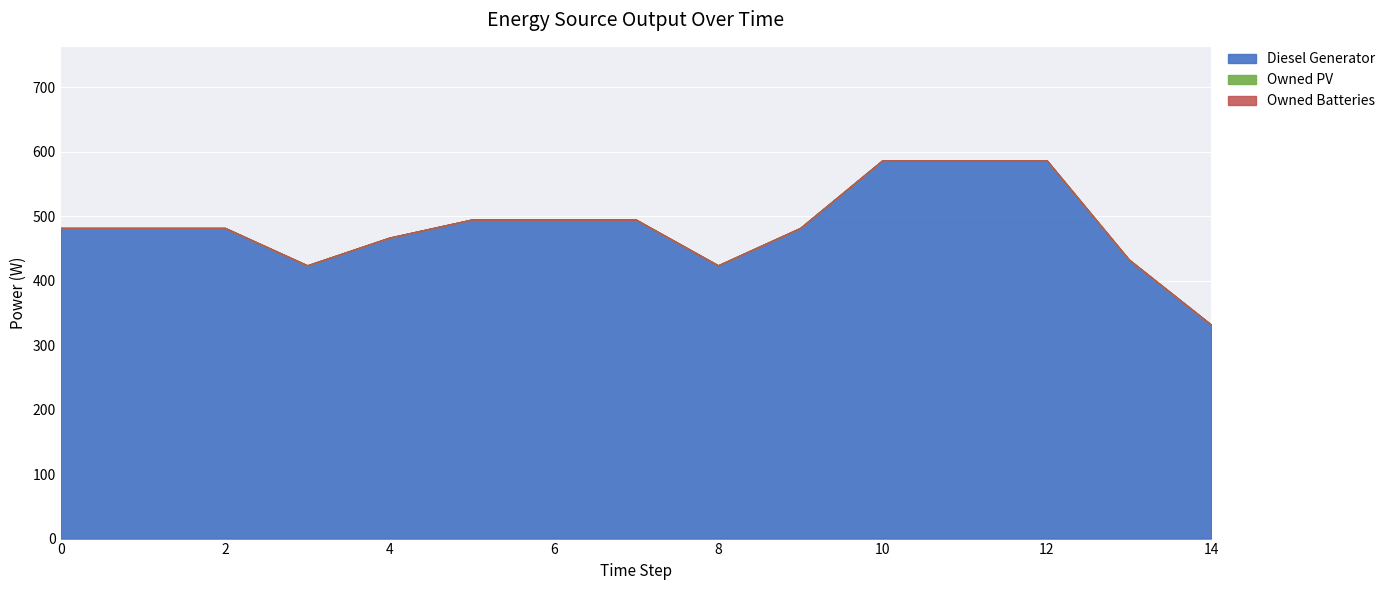

What is the value of the Diesel Generator point at the 11th from the left?

587